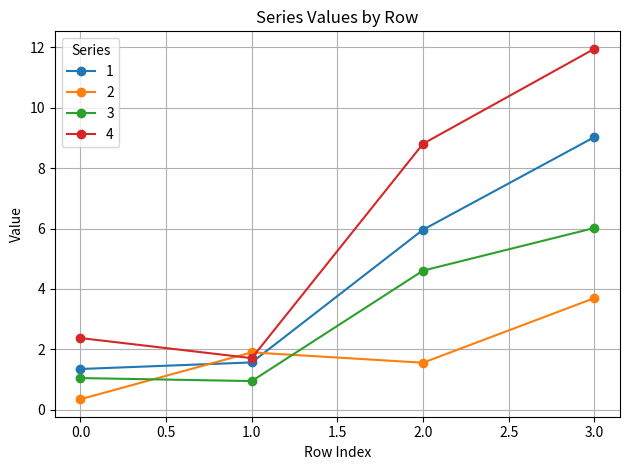

What is the maximum value for 2?

3.7